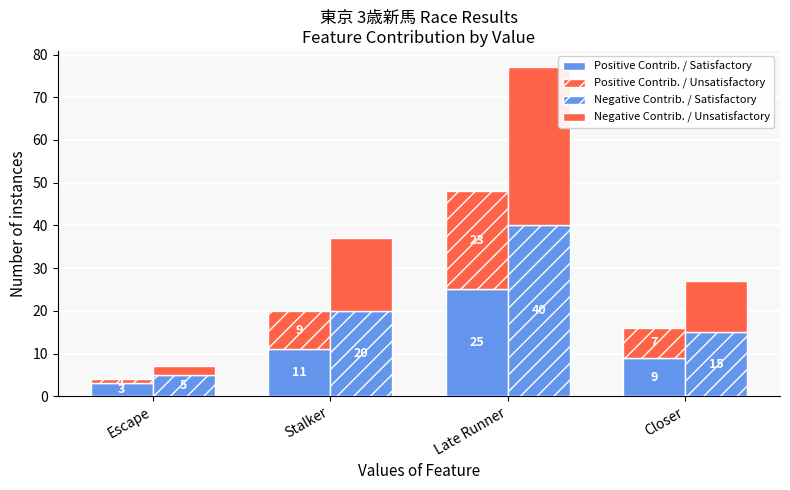

What is the label of the 2nd bar from the right?

Late Runner